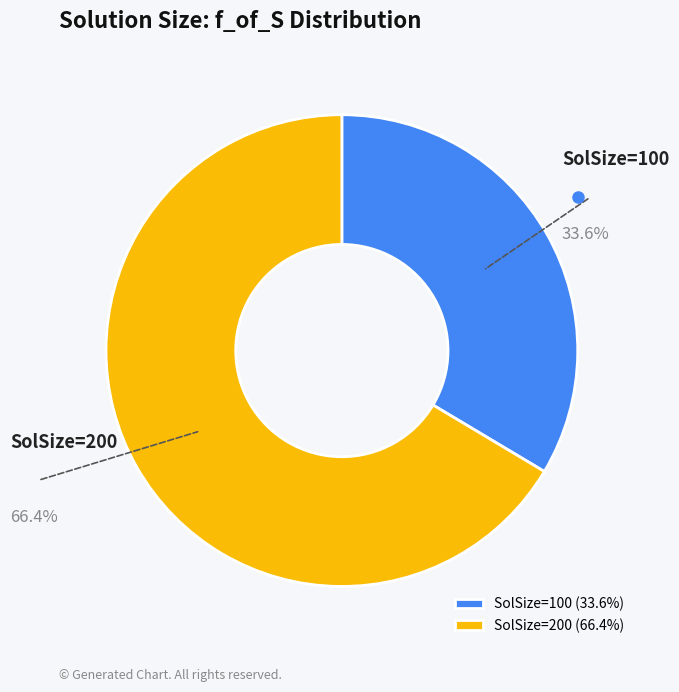

Between SolSize=200 and SolSize=100, which is larger?

SolSize=200